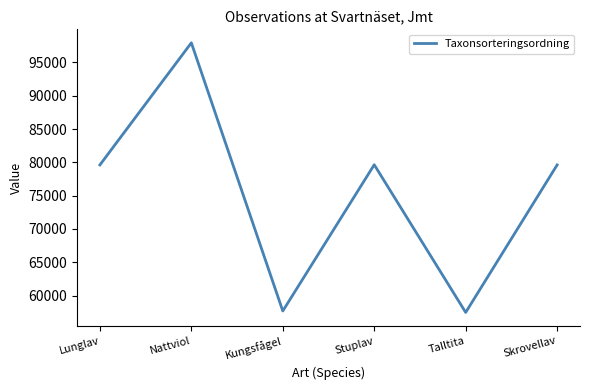

What is the sum of the values at Lunglav and Stuplav?

159243